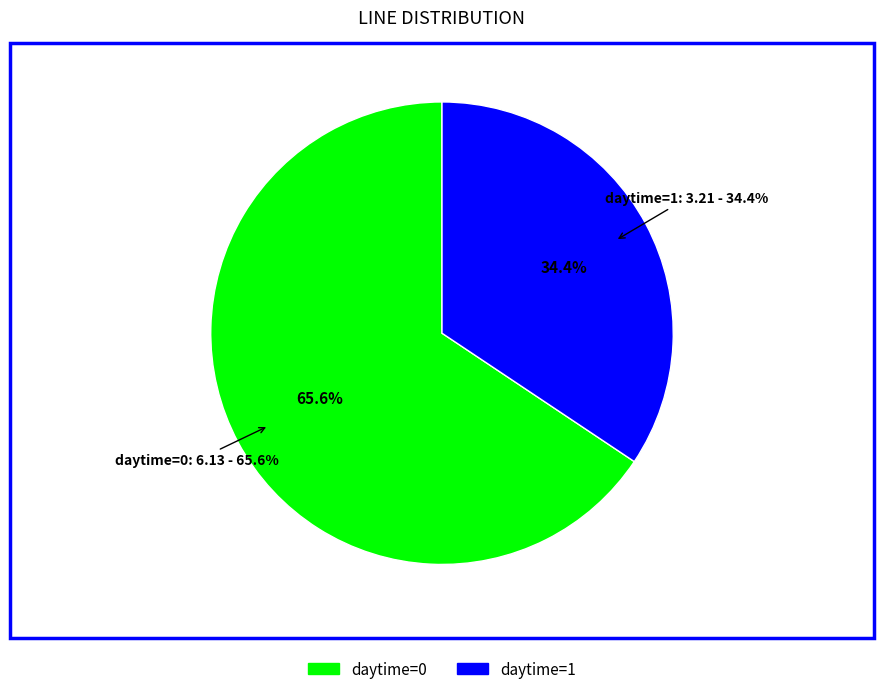

Does daytime=0 account for over 50% of the chart?

Yes